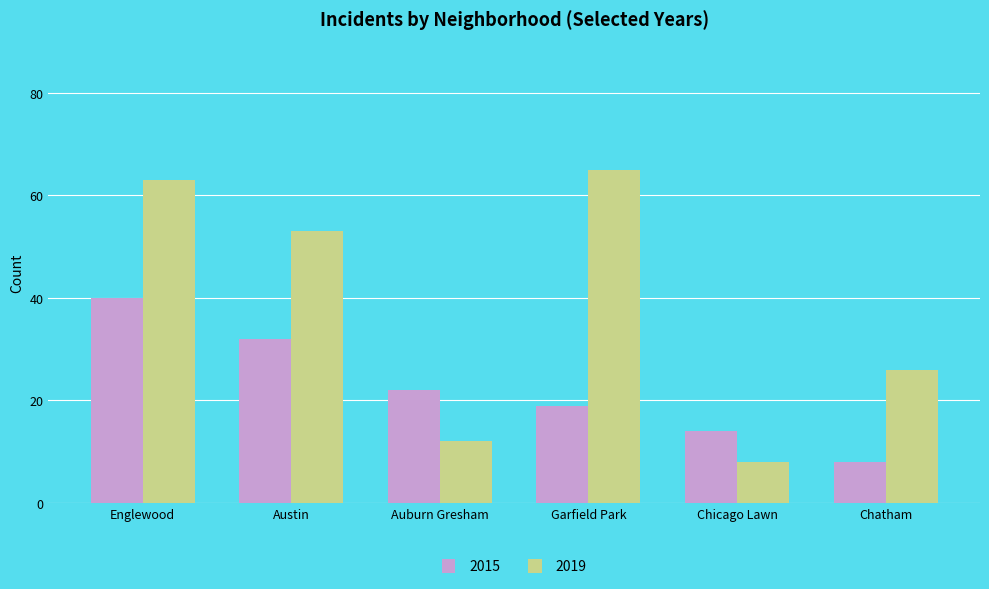

Is it true that 2019 equals 39 at Chatham?

False